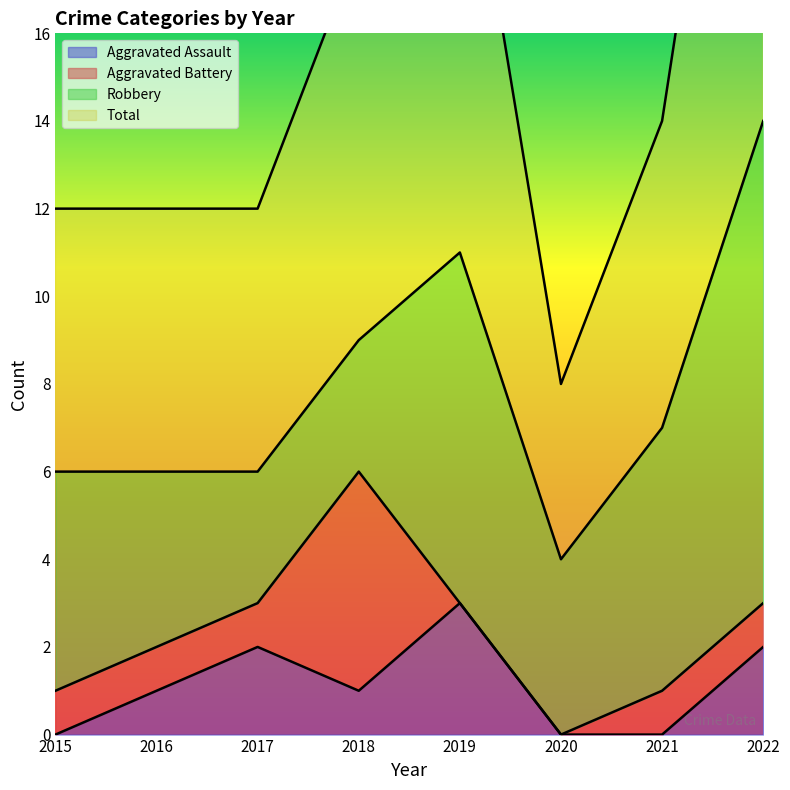

Which category has the highest value in the Aggravated Assault series?

2019